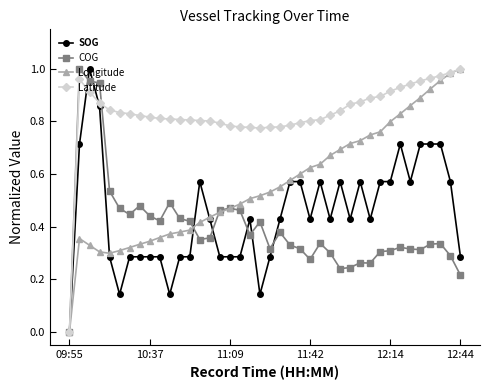

True or false: SOG has more than 0 points higher than both neighbors.

True